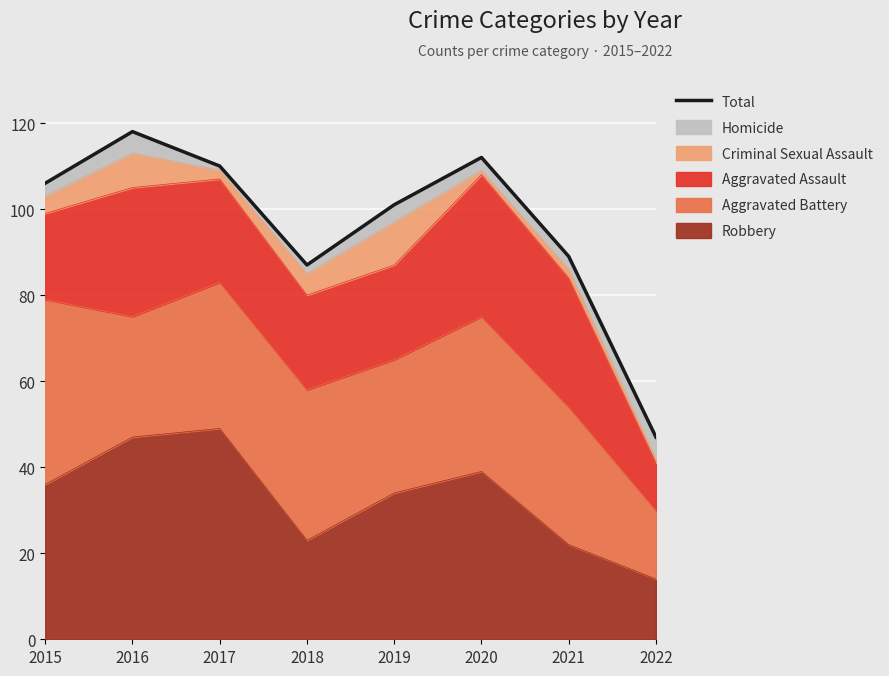

The value at 2020 is 112. True or false?

True